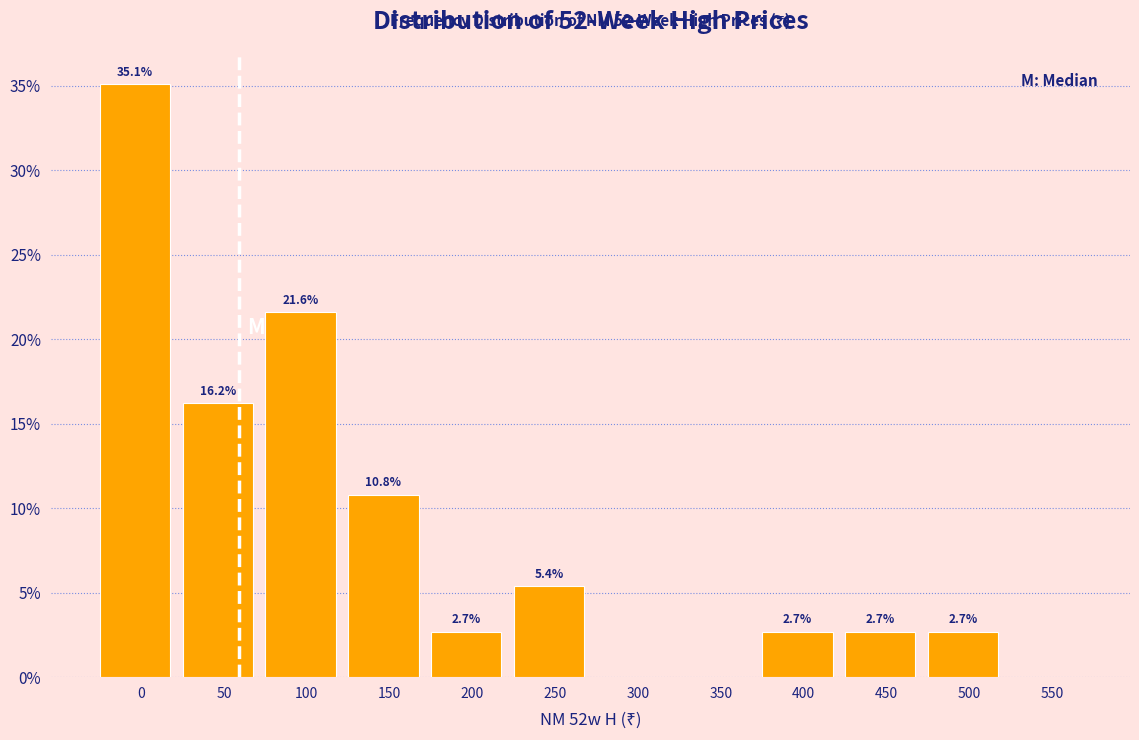

Reading right to left, extract all data points from this chart.

550=0.0	500=2.7	450=2.7	400=2.7	350=0.0	300=0.0	250=5.4	200=2.7	150=10.8	100=21.6	50=16.2	0=35.1